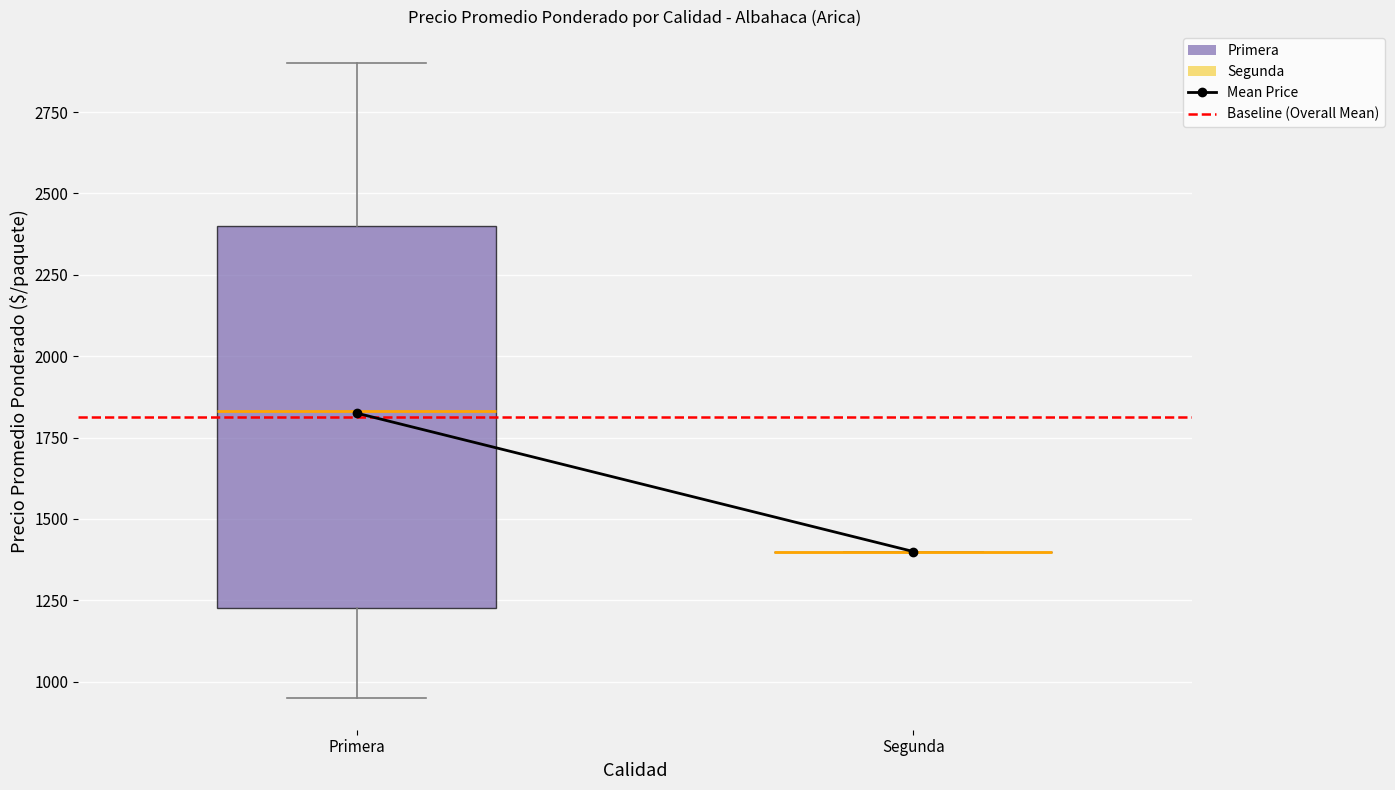

Reading left to right, transcribe this box plot: for each box, give where its median line is, the range the box spans, and where its two whiskers end, as read against the y-axis. The values are not printed on the chart, so give them approximately, as read against the axis.

Primera: median 1850, box 1250 to 2400, whiskers 950 to 2900
Segunda: box collapsed to a line at 1400, whiskers 1400 to 1400